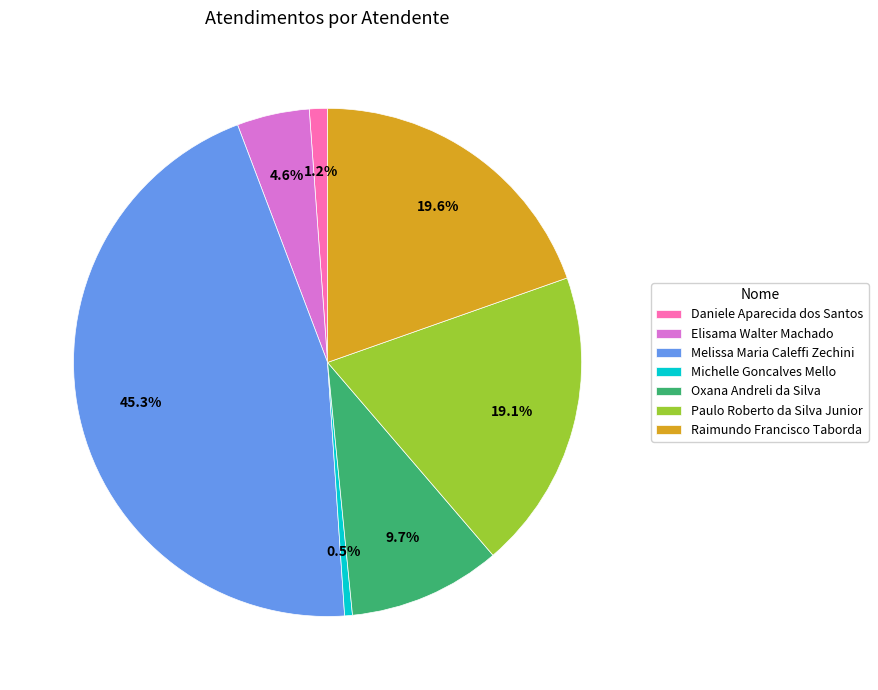

Which category has the smallest portion of the pie?

Michelle Goncalves Mello